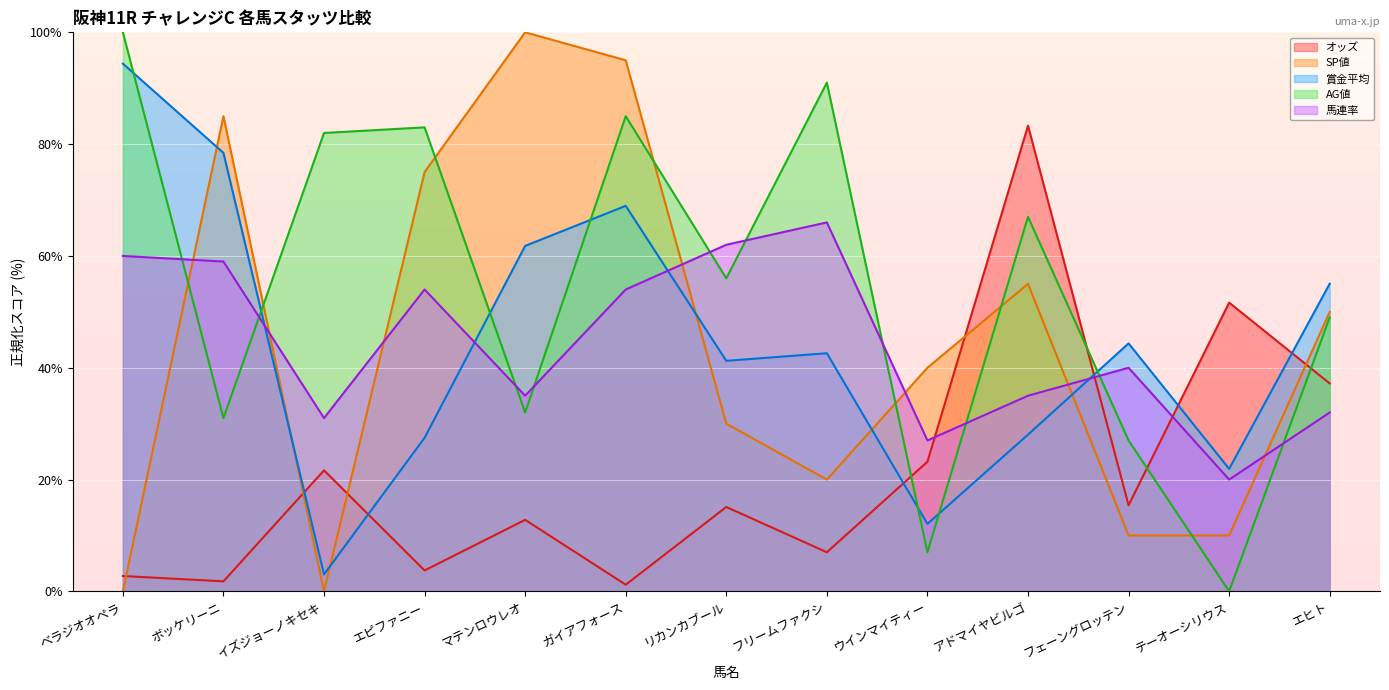

Is the value of 馬連率 at エヒト greater than the value of SP値 at フリームファクシ?

Yes